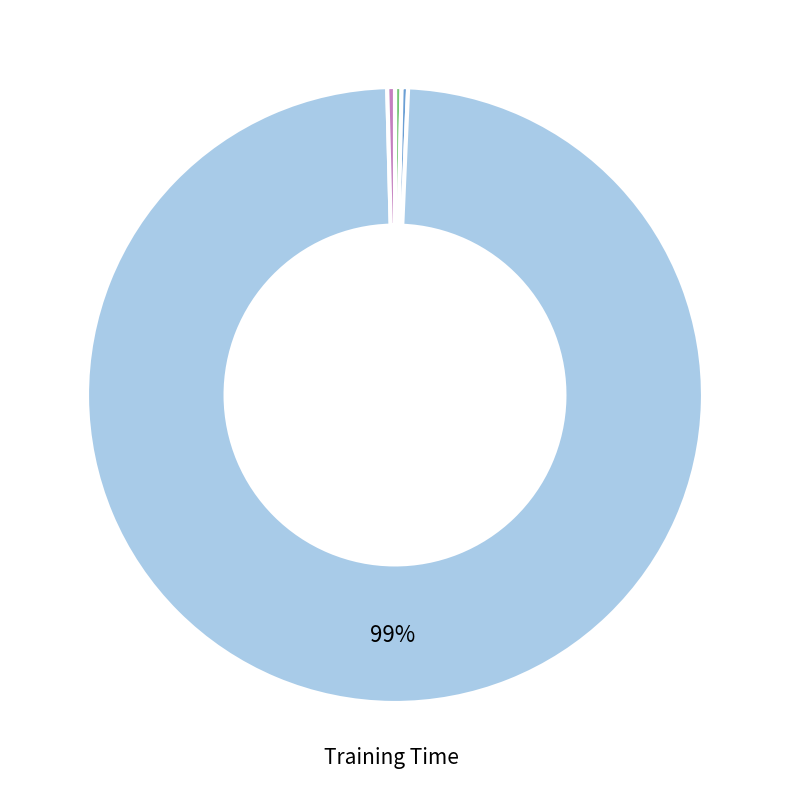

To the nearest percent, what is the average slice percentage?

20%